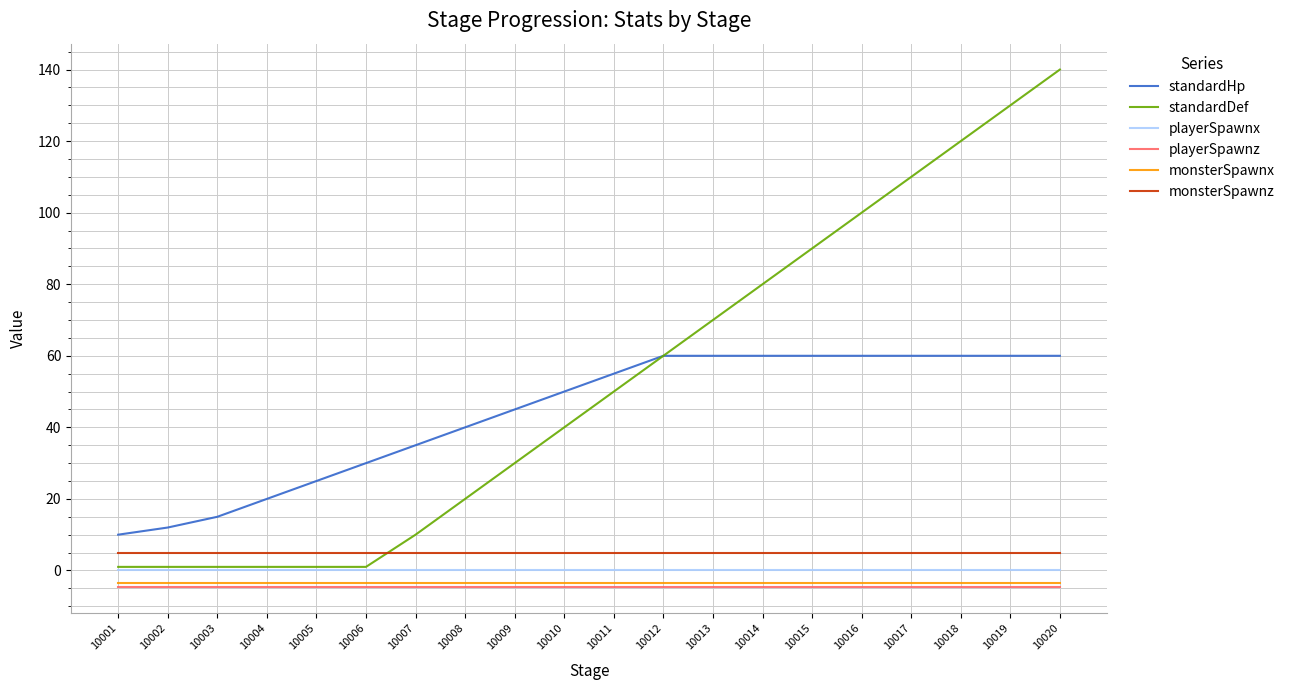

Which series changed the most between 10012 and 10018?

standardDef